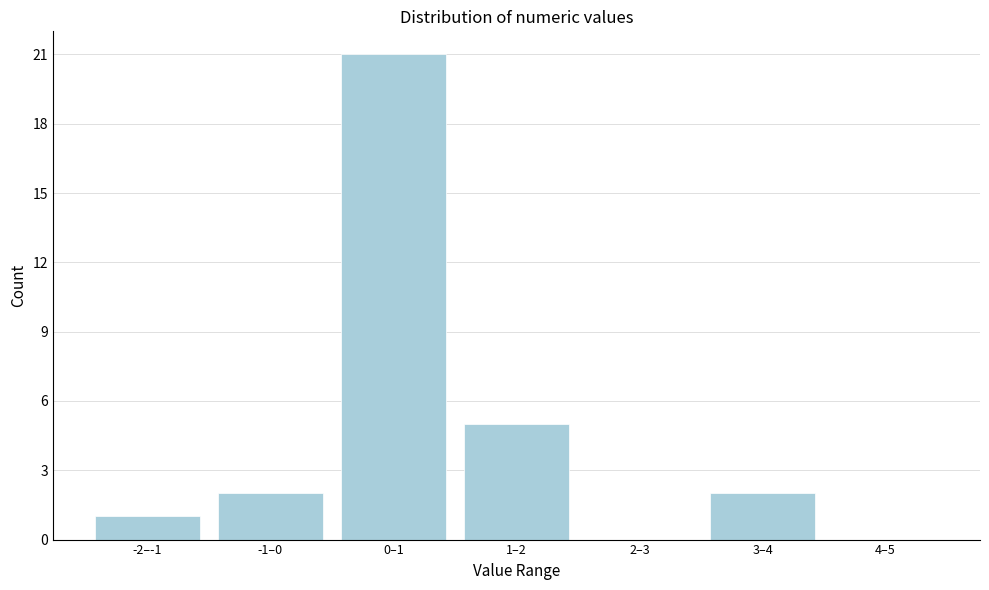

Reading left to right, extract all data points from this chart.

-2–-1=1	-1–0=2	0–1=21	1–2=5	2–3=0	3–4=2	4–5=0